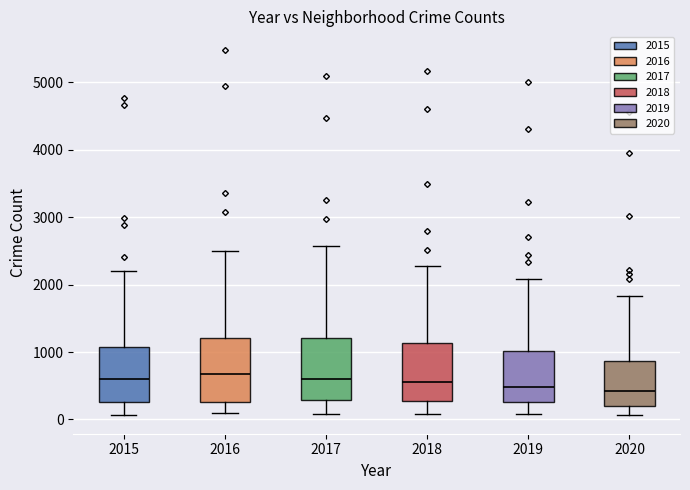

Where is the upper edge of the box at x = 2016 on the y-axis? The values are not printed on the chart, so give them approximately, as read against the axis.

1200